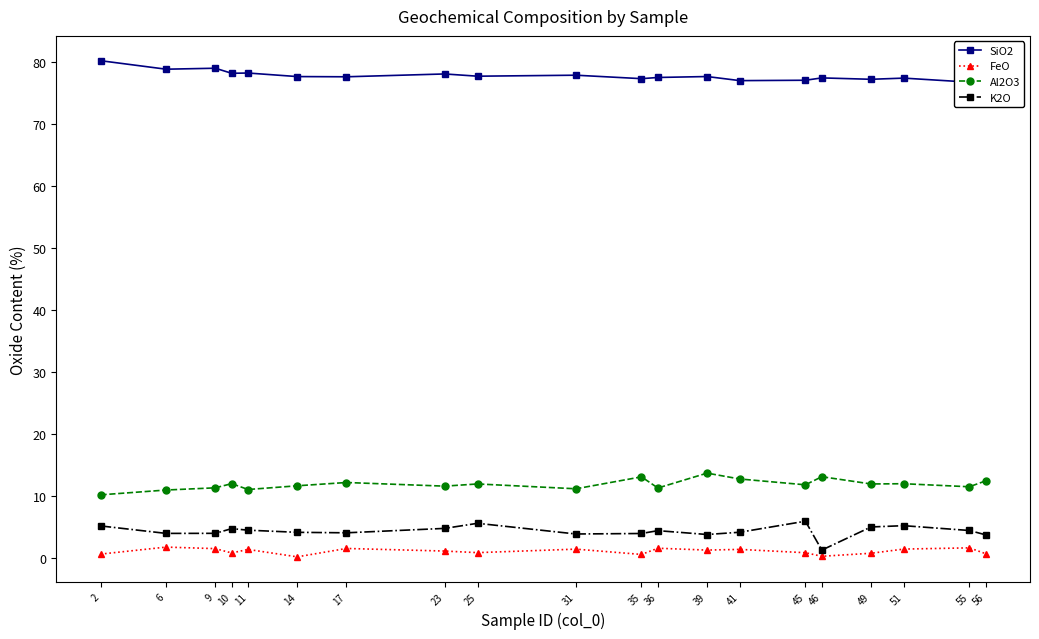

At how many categories does at least one series exceed 33?

20